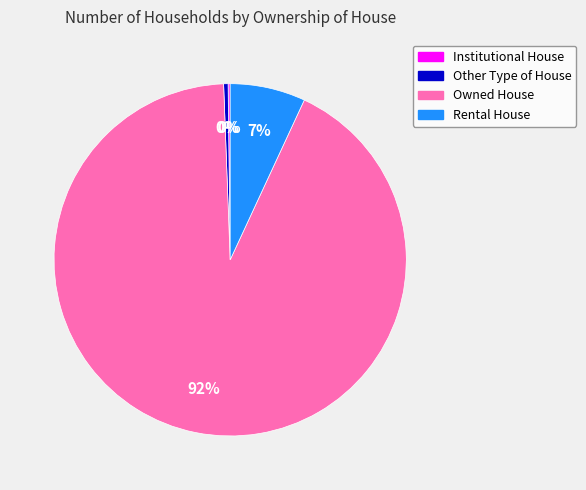

What is the majority slice?

Owned House